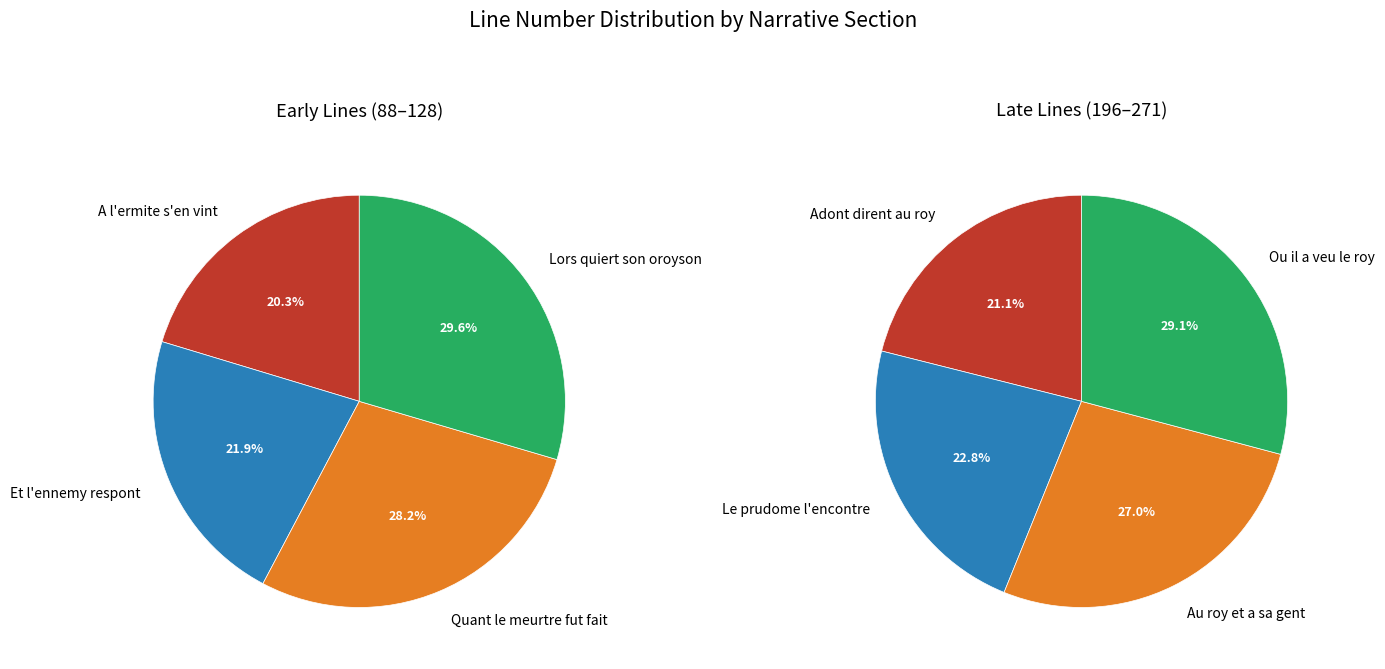

Is there any slice that represents more than half of the pie?

No